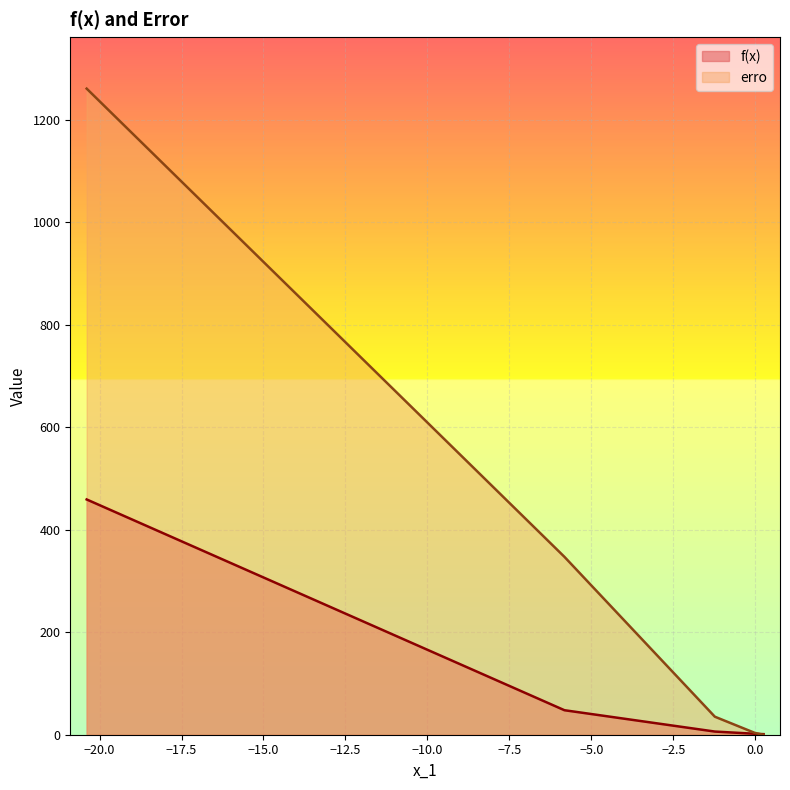

Which series has the largest range (max minus min)?

erro